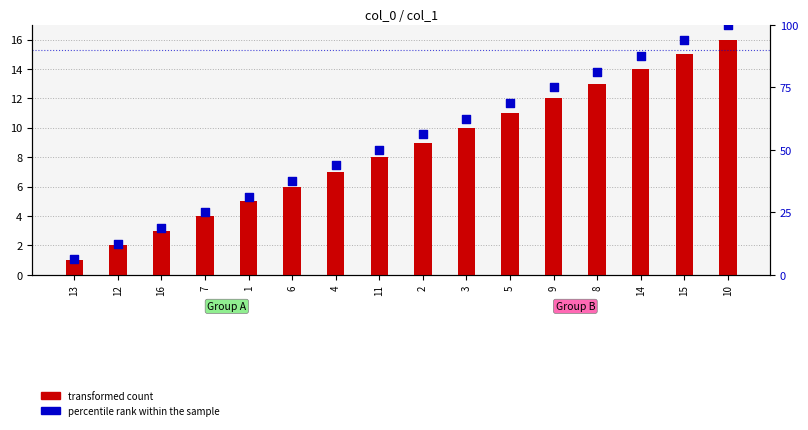

Which series has the largest total across all categories?

percentile rank within the sample